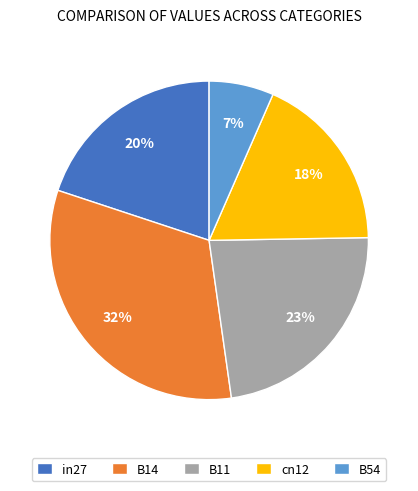

The in27 slice represents 29% of the pie. True or false?

False